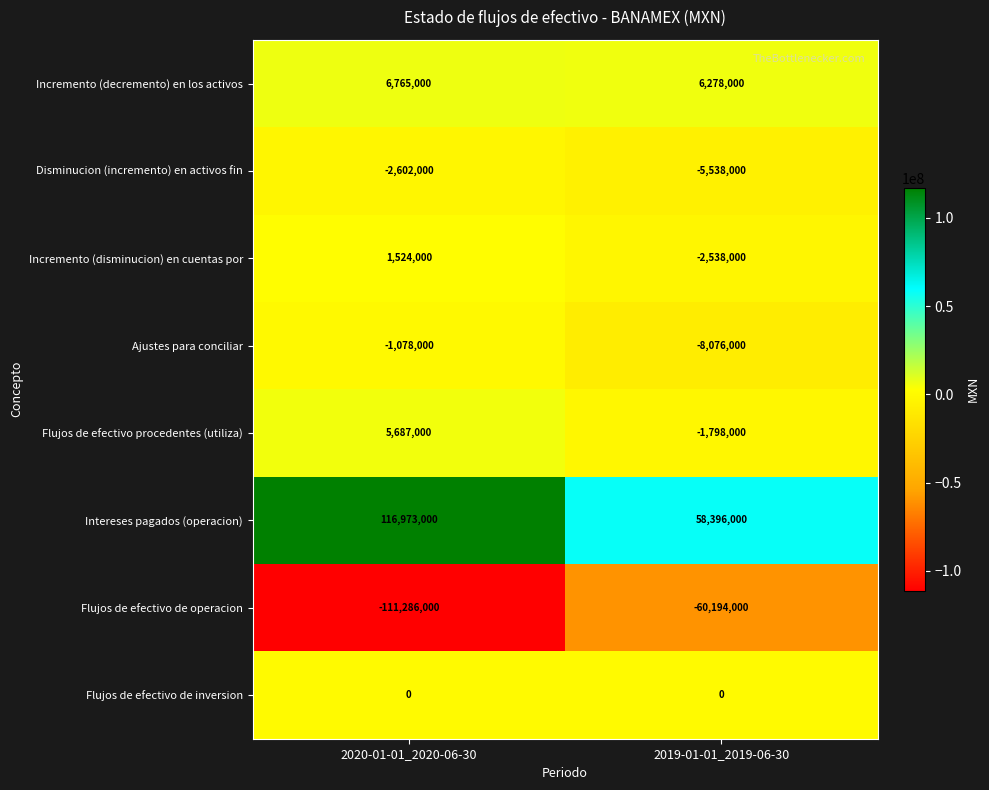

What is the difference between the highest and lowest values at 2019-01-01_2019-06-30?

118590000